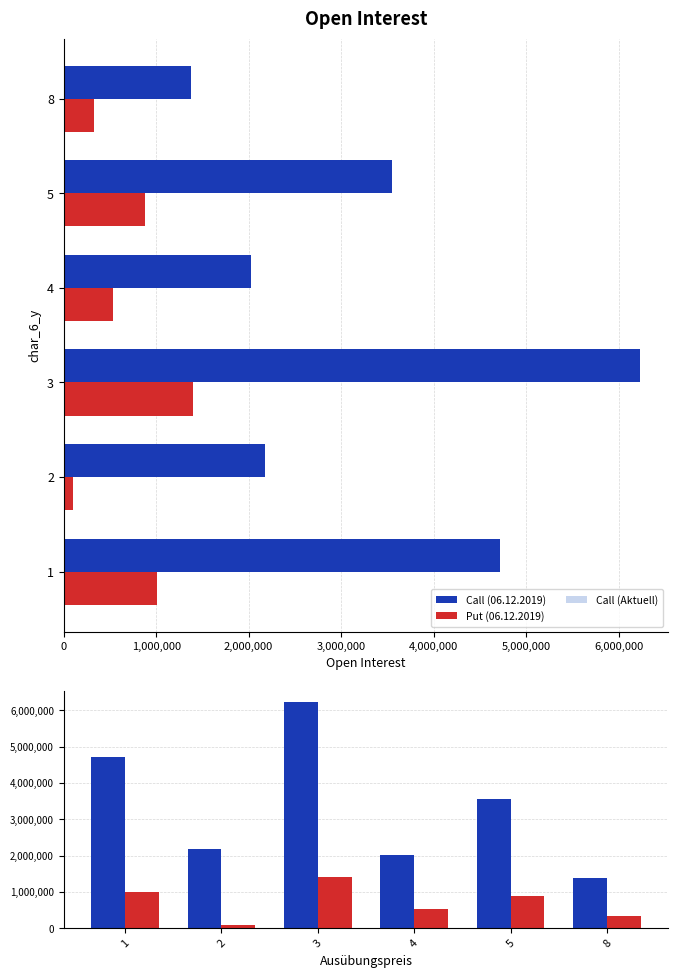

True or false: Call (06.12.2019) has a value of 990579 at 5.

False